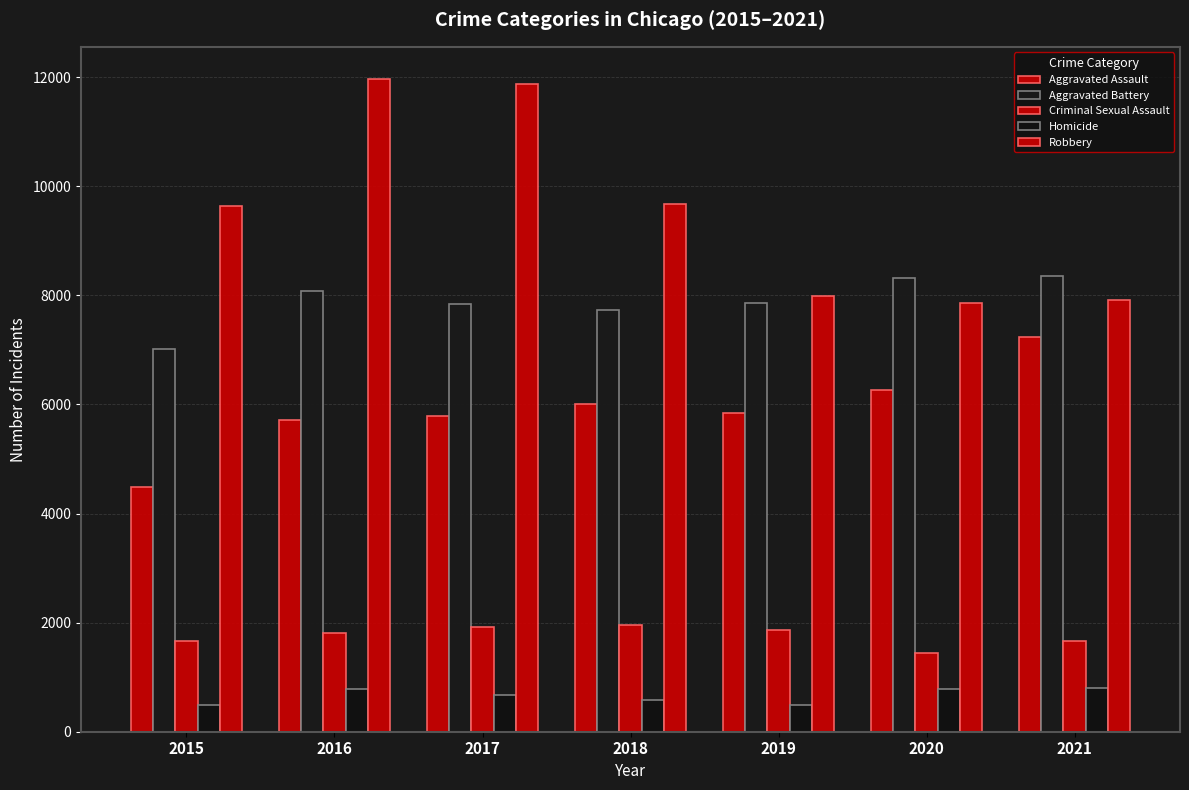

At how many categories does at least one series exceed 5838?

7